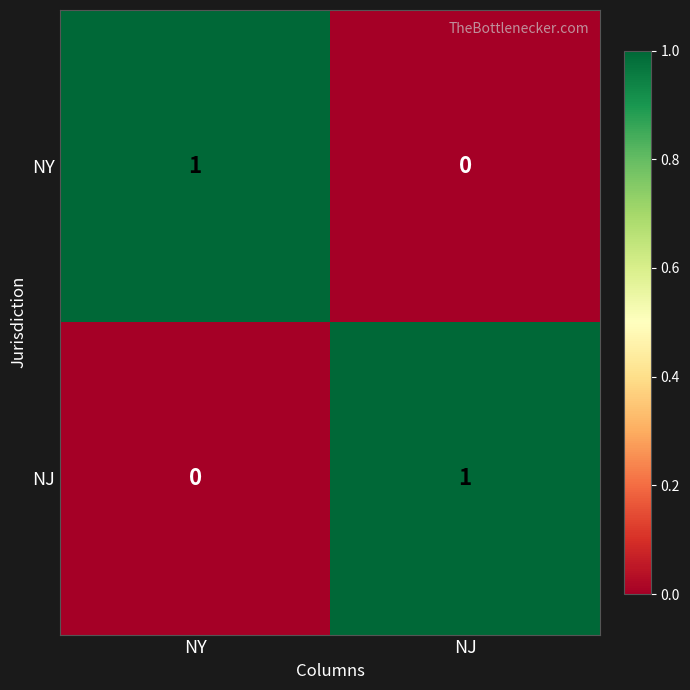

Where is NJ nearest to the value 0?

NY